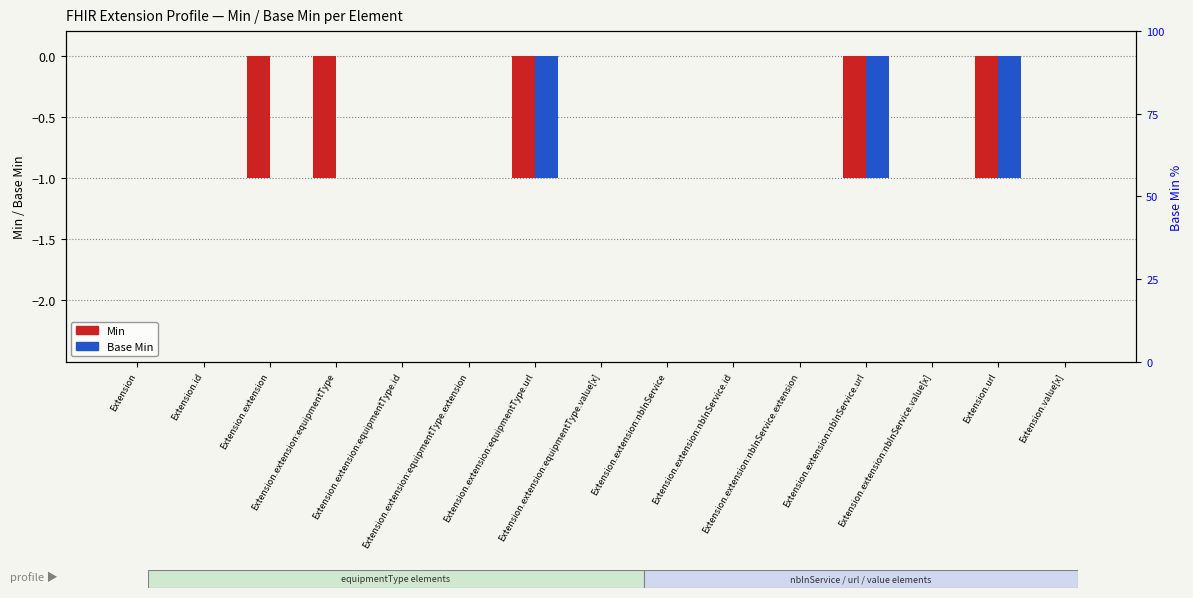

Is the value of Min at Extension.extension:nbInService.url greater than the value of Base Min at Extension.url?

No